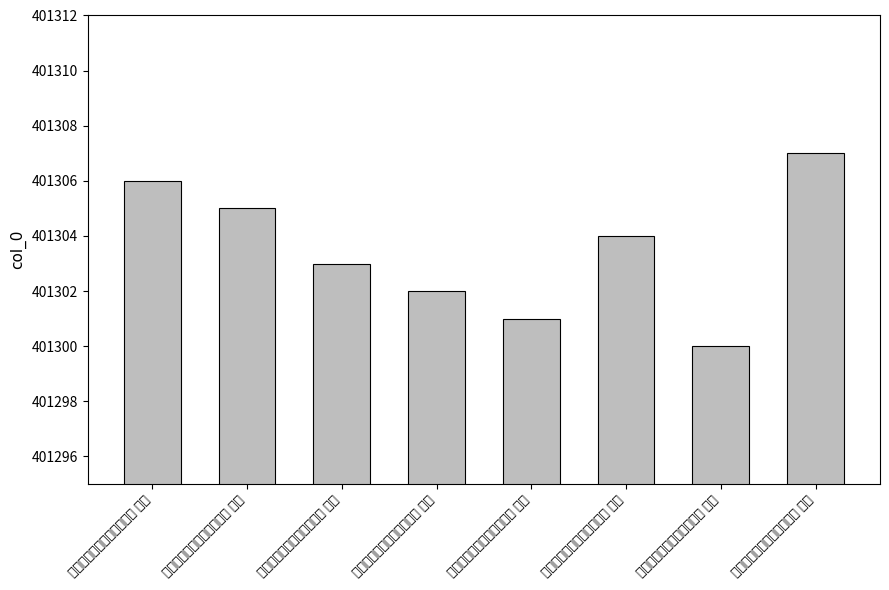

Rank the categories by value from lowest to highest.

乙卯春感八首次草堂秋兴韵 其一, 乙卯春感八首次草堂秋兴韵 其二, 乙卯春感八首次草堂秋兴韵 其三, 乙卯春感八首次草堂秋兴韵 其四, 乙卯春感八首次草堂秋兴韵 其五, 乙卯春感八首次草堂秋兴韵 其六, 乙卯春感八首次草堂秋兴韵 其七, 乙卯春感八首次草堂秋兴韵 其八